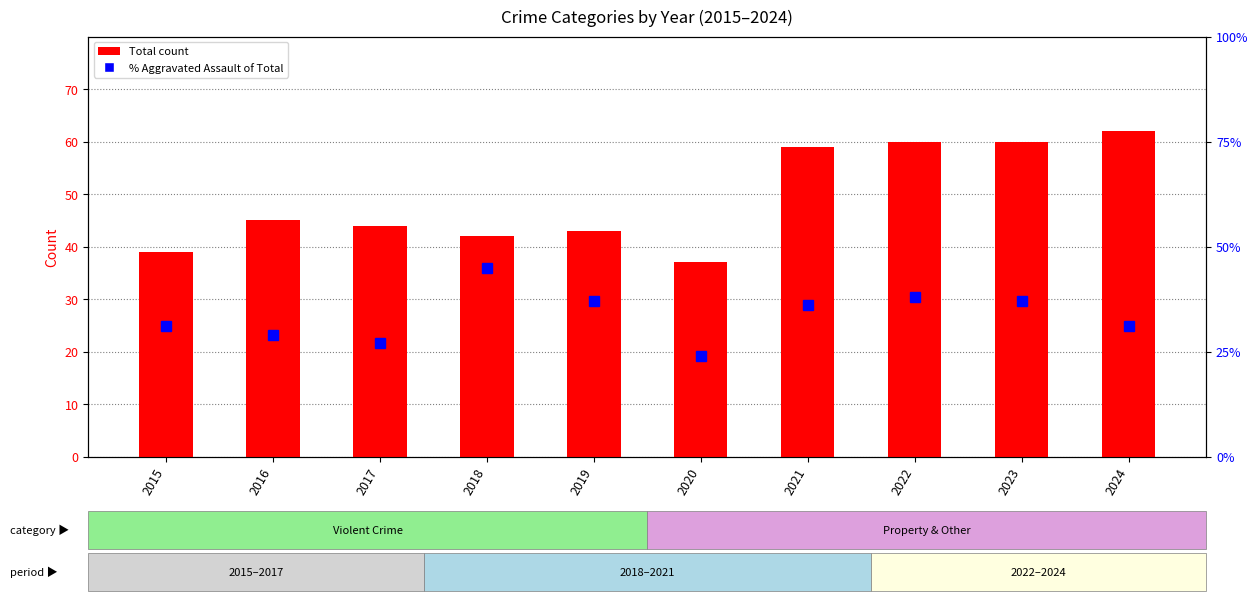

Rank the series by their maximum value, from highest to lowest.

Total count, % Aggravated Assault